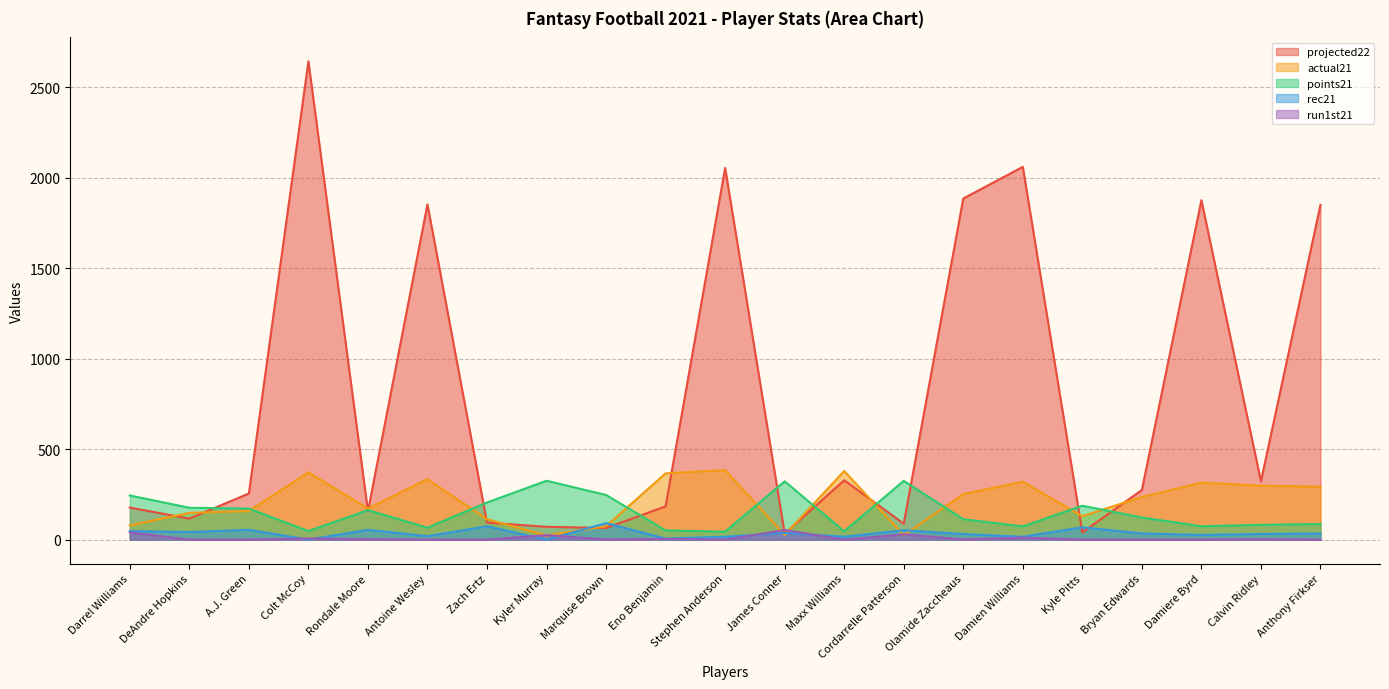

List the series in order of their peak value, highest first.

projected22, actual21, points21, rec21, run1st21